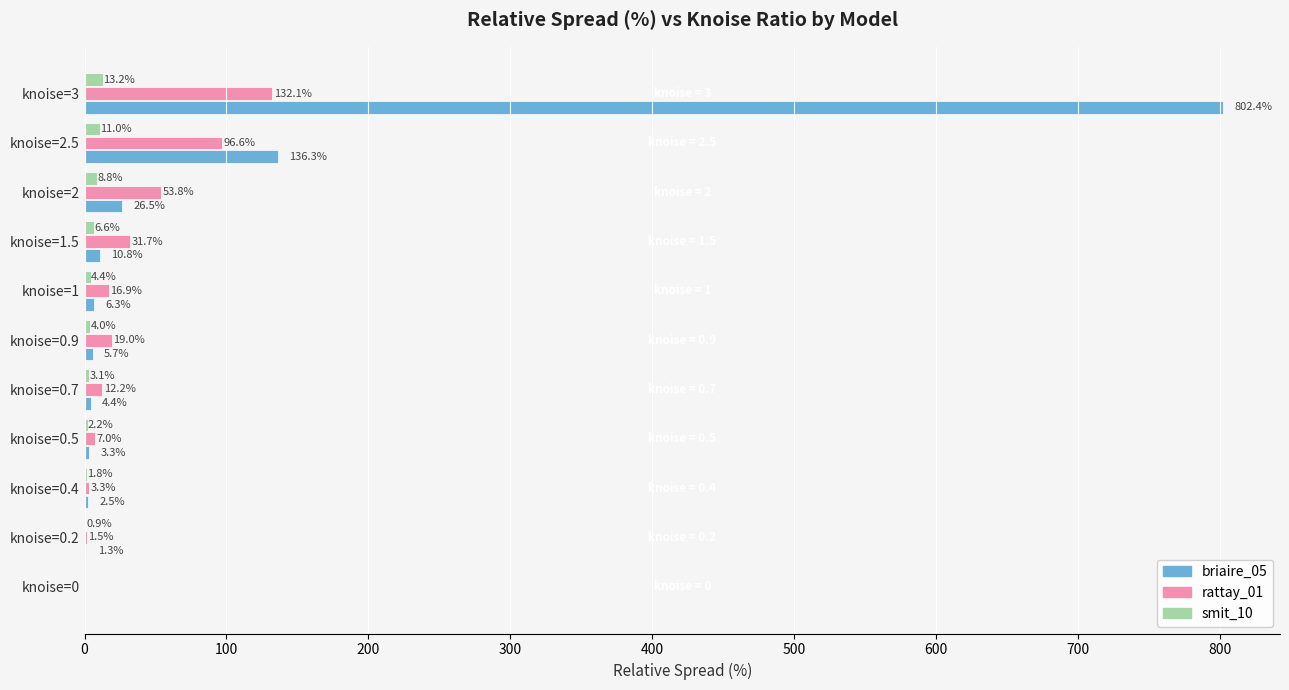

At which category does the chart reach its peak across all series?

knoise=3